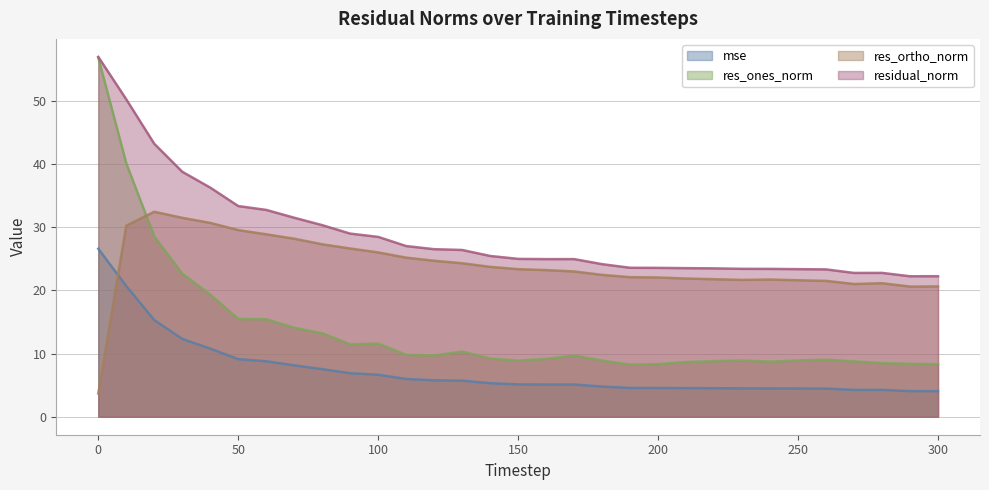

At how many categories does at least one series exceed 16?

31